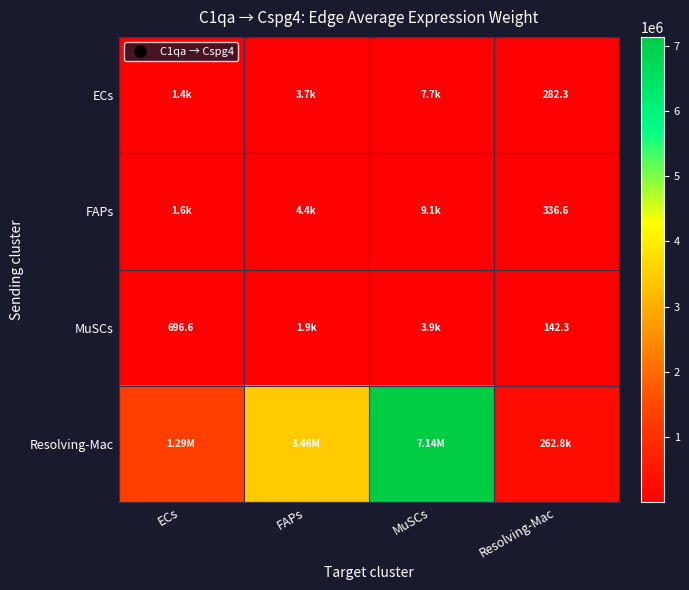

What is the smallest value displayed?

142.3